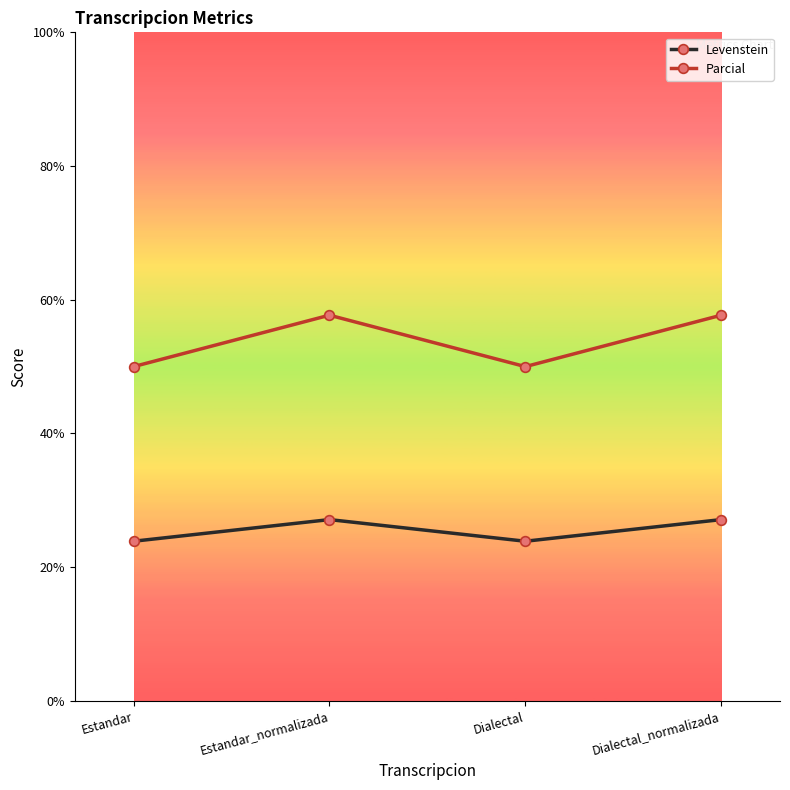

Between Estandar_normalizada and Dialectal, which series saw the biggest shift?

Parcial